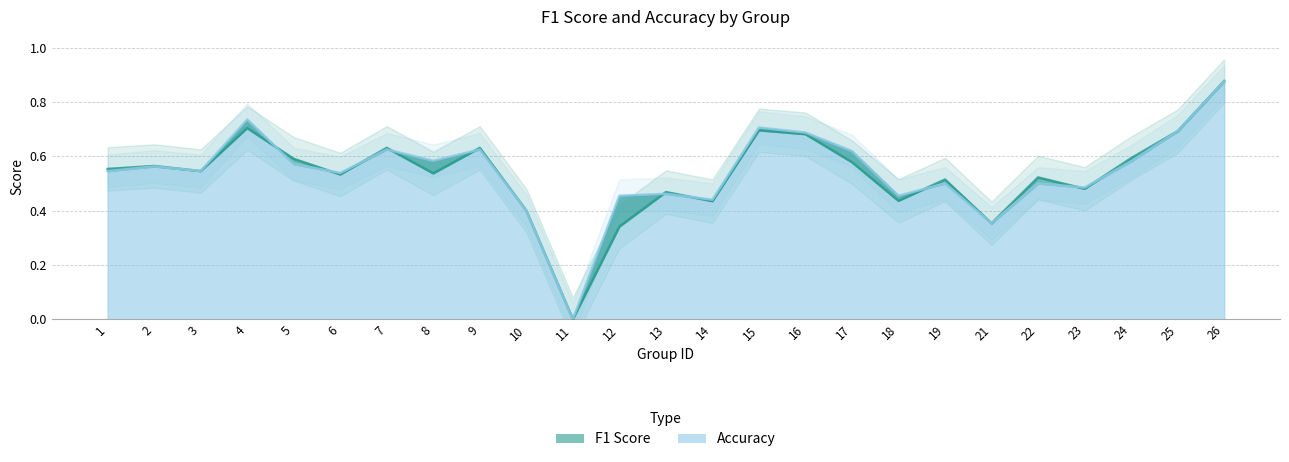

True or false: accuracy has more than 1 interior local peaks.

True